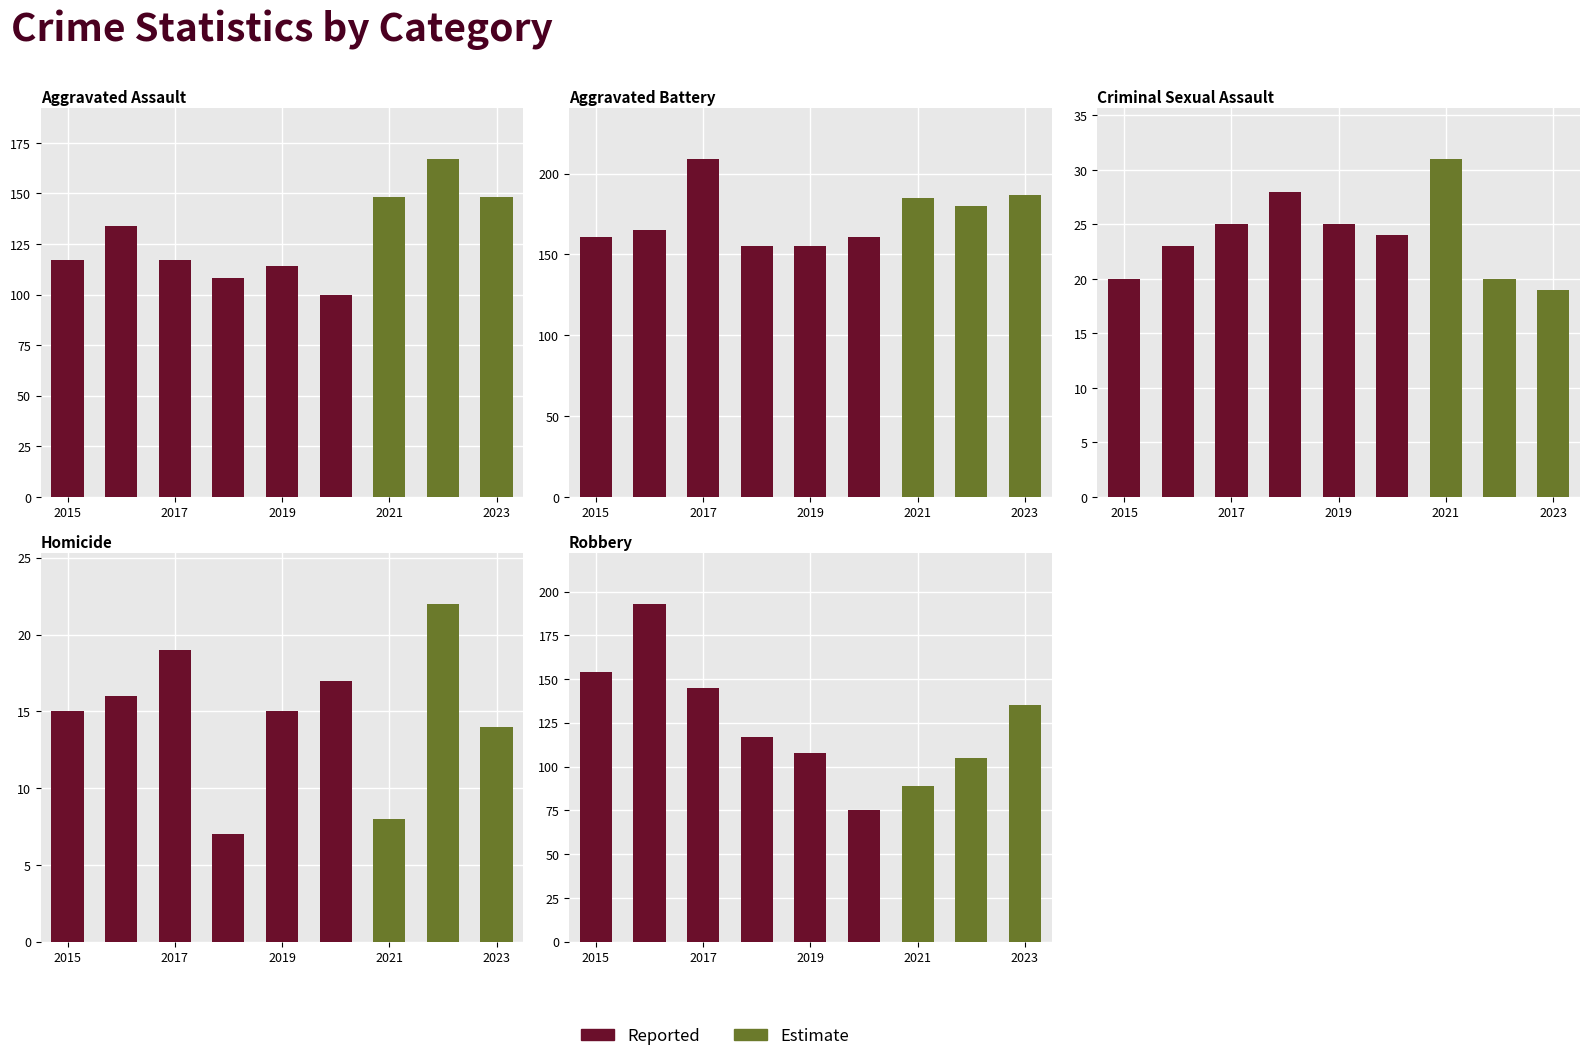

What is the sum of the Robbery values at 2015 and 2018?

271